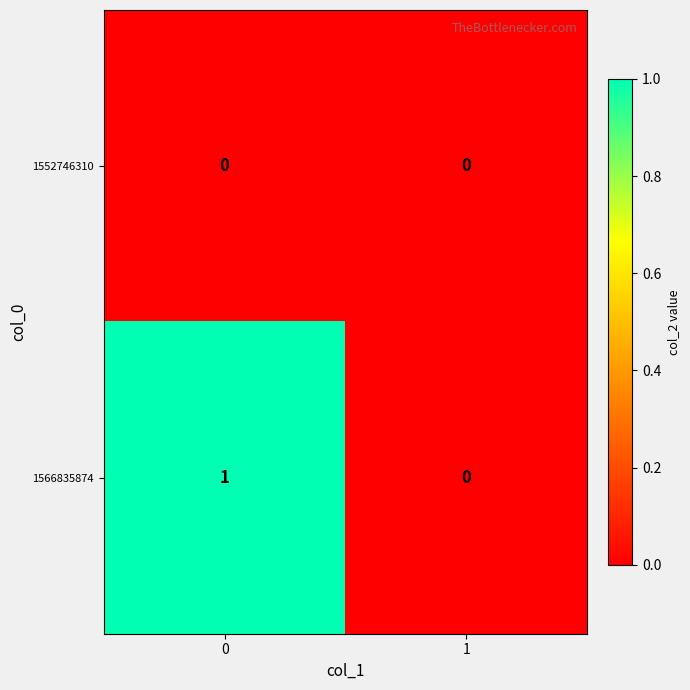

Is it true that 1566835874 equals 1 at 0?

True